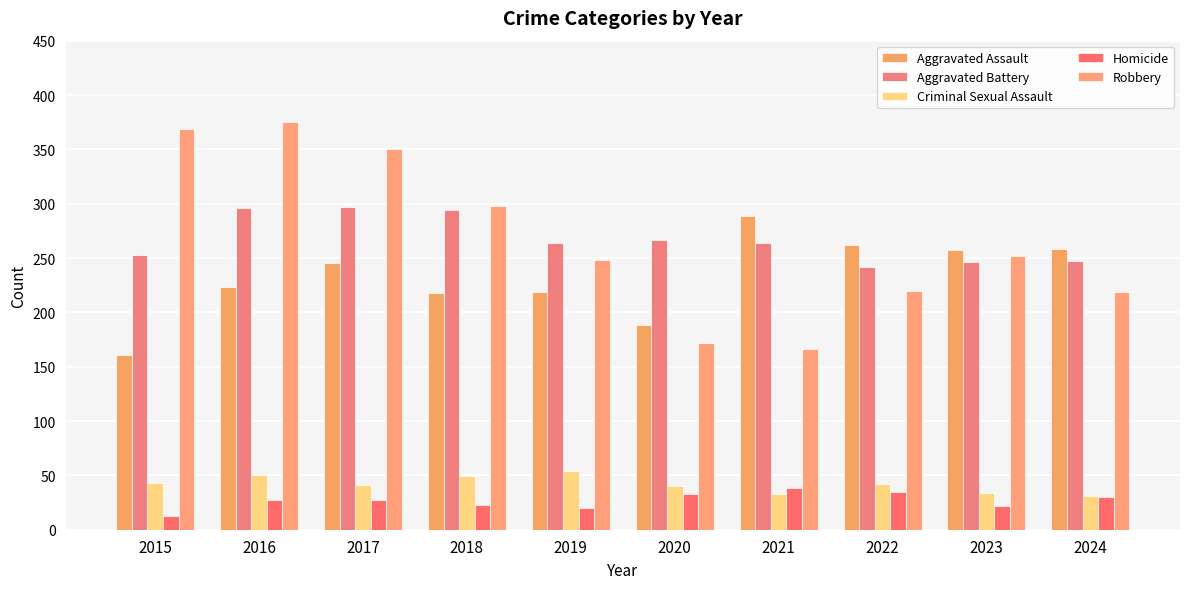

What is the difference between the maximum and minimum values in the Robbery series?

209